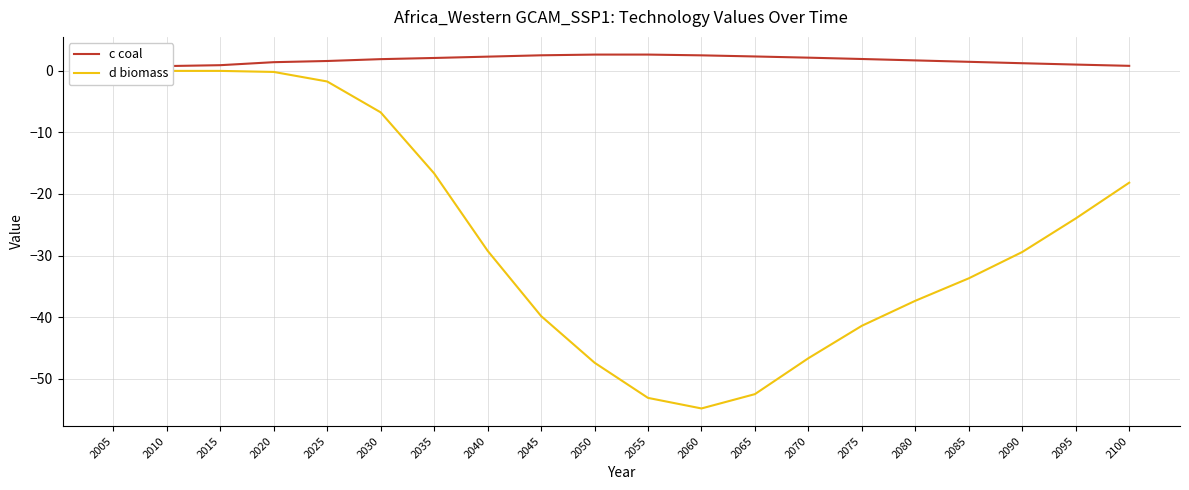

Reading left to right, transcribe all the data shown in this chart.

c coal: 0.6	0.8	0.9	1.4	1.6	1.9	2.1	2.3	2.5	2.6	2.7	2.5	2.3	2.1	1.9	1.7	1.5	1.2	1.0	0.8
d biomass: 0.0	-0.0	0.0	-0.2	-1.7	-6.7	-16.7	-29.2	-39.8	-47.4	-53.1	-54.9	-52.5	-46.7	-41.4	-37.4	-33.7	-29.4	-24.0	-18.2